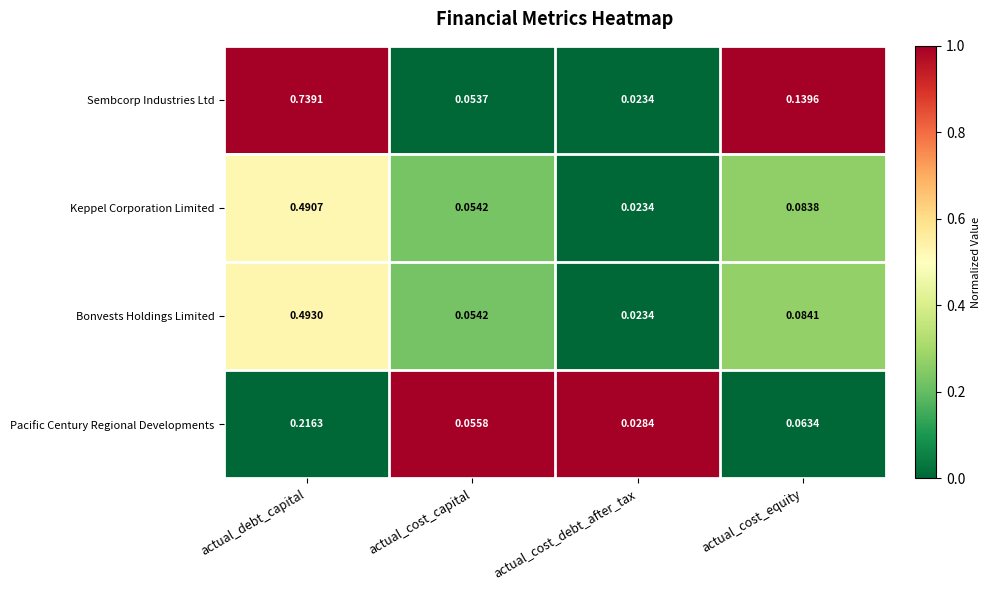

At which label does Keppel Corporation Limited reach its peak?

actual_debt_capital